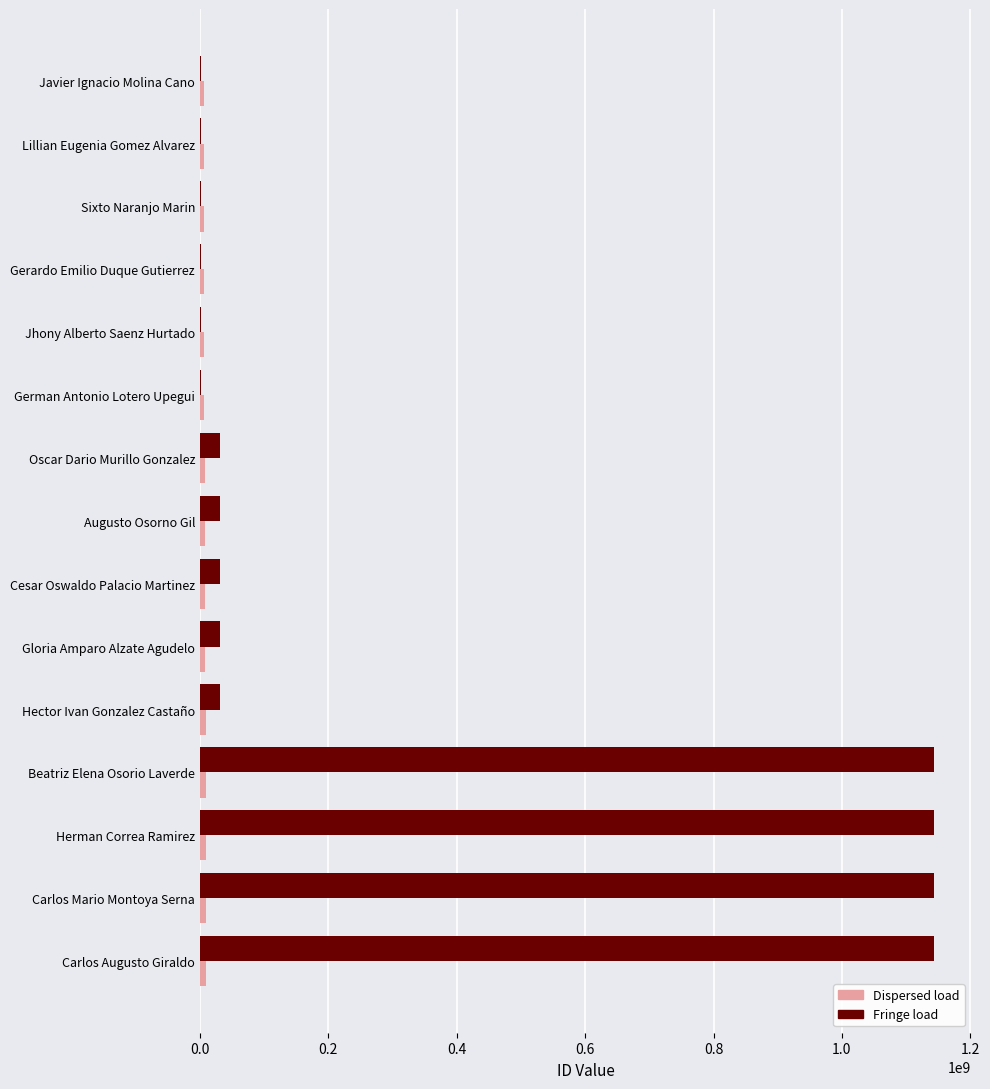

True or false: Fringe load has a value of 31302693 at Hector Ivan Gonzalez Castaño.

True